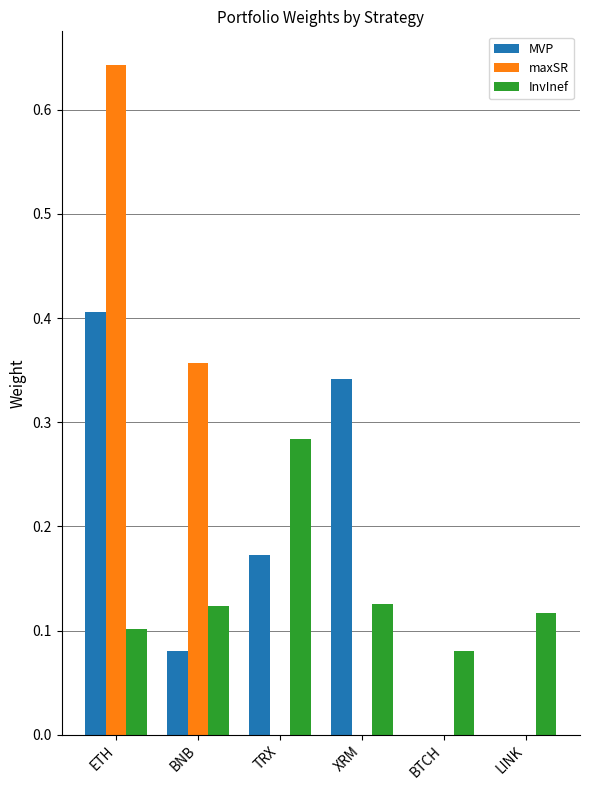

True or false: maxSR has a value of -0.2 at XRM.

False